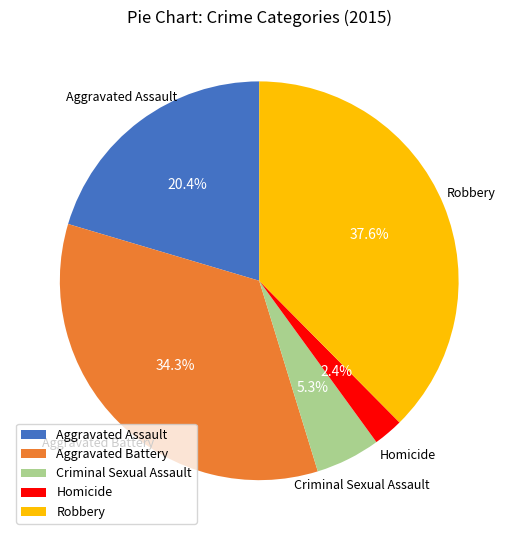

Which slice is the largest?

Robbery